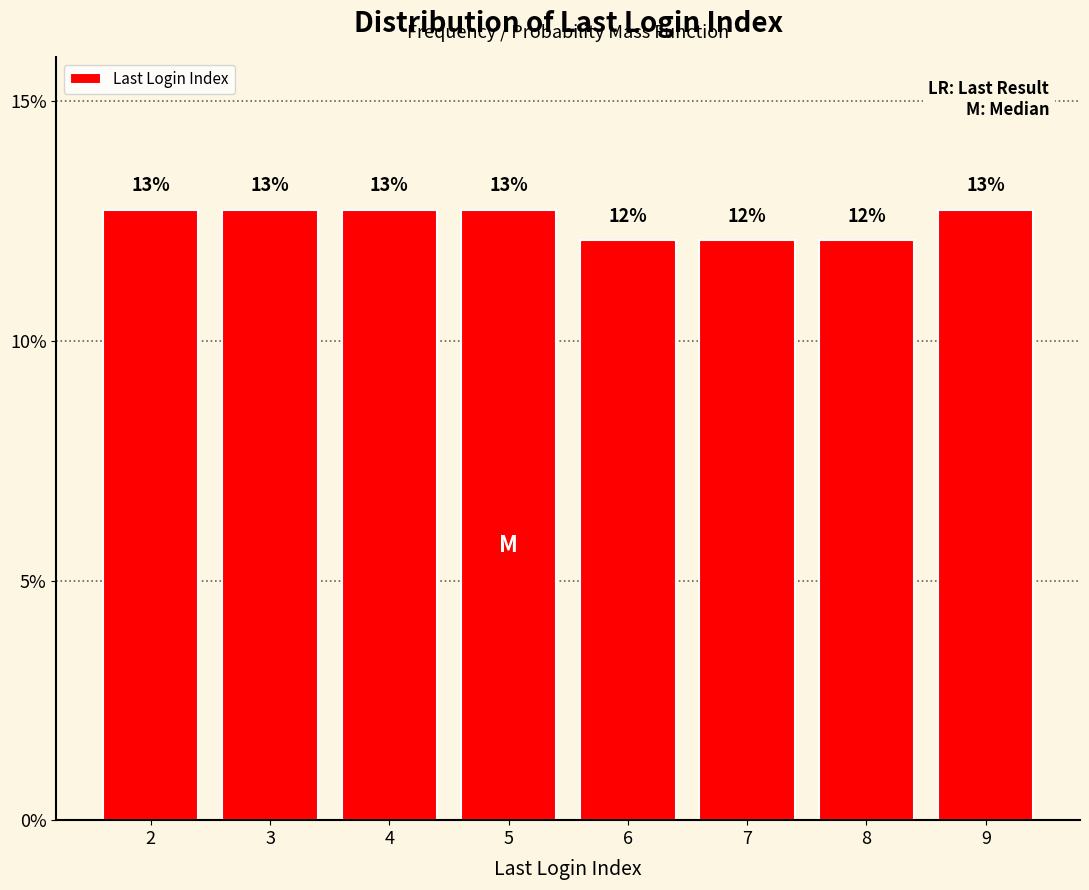

Are the bars horizontal?

No